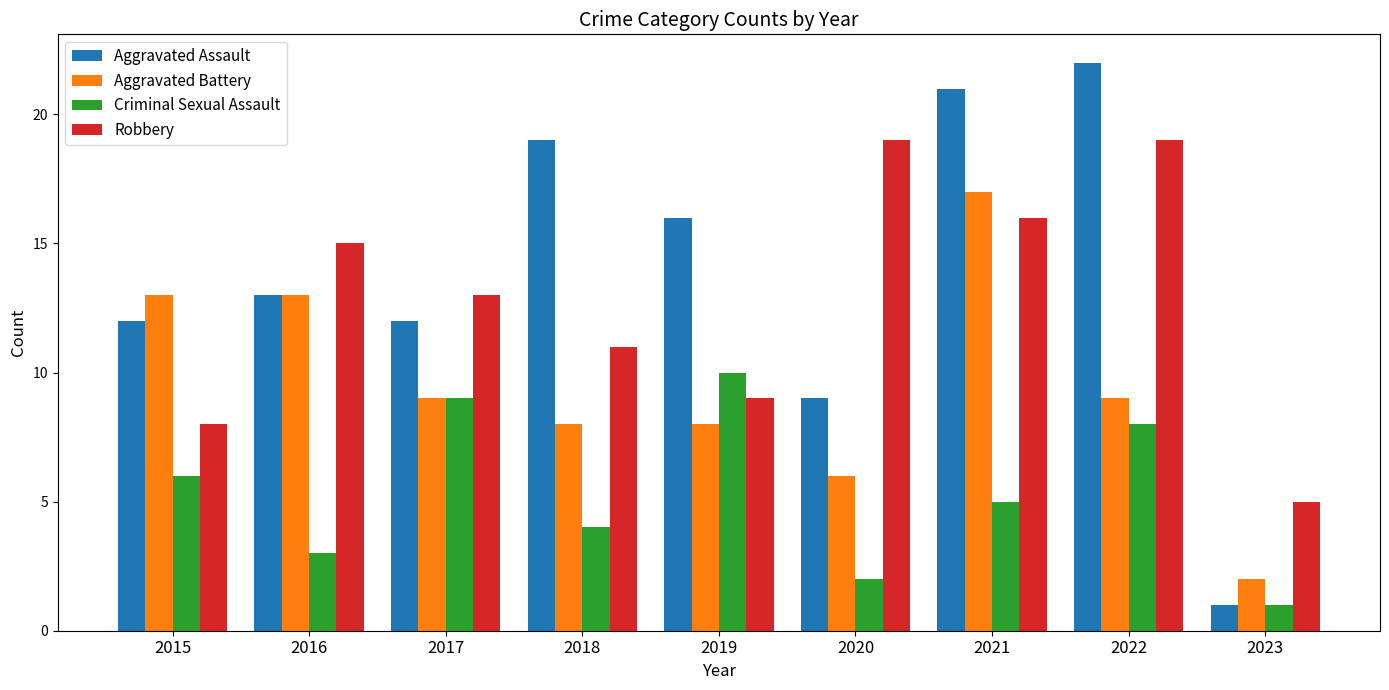

At which label is Criminal Sexual Assault closest to 5?

2021